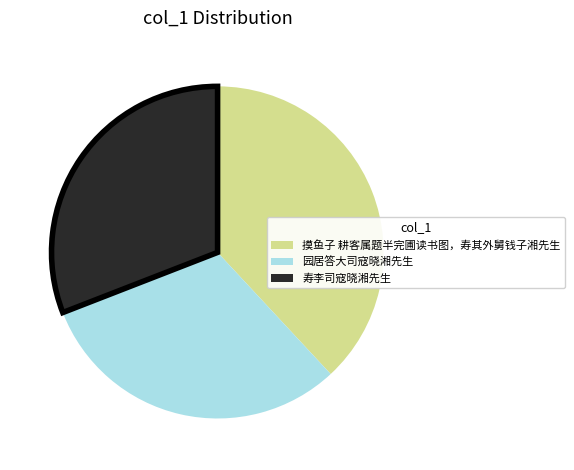

Is the sum of 摸鱼子 耕客属题半完圃读书图，寿其外舅钱子湘先生 and 园居答大司寇晓湘先生 greater than half?

Yes